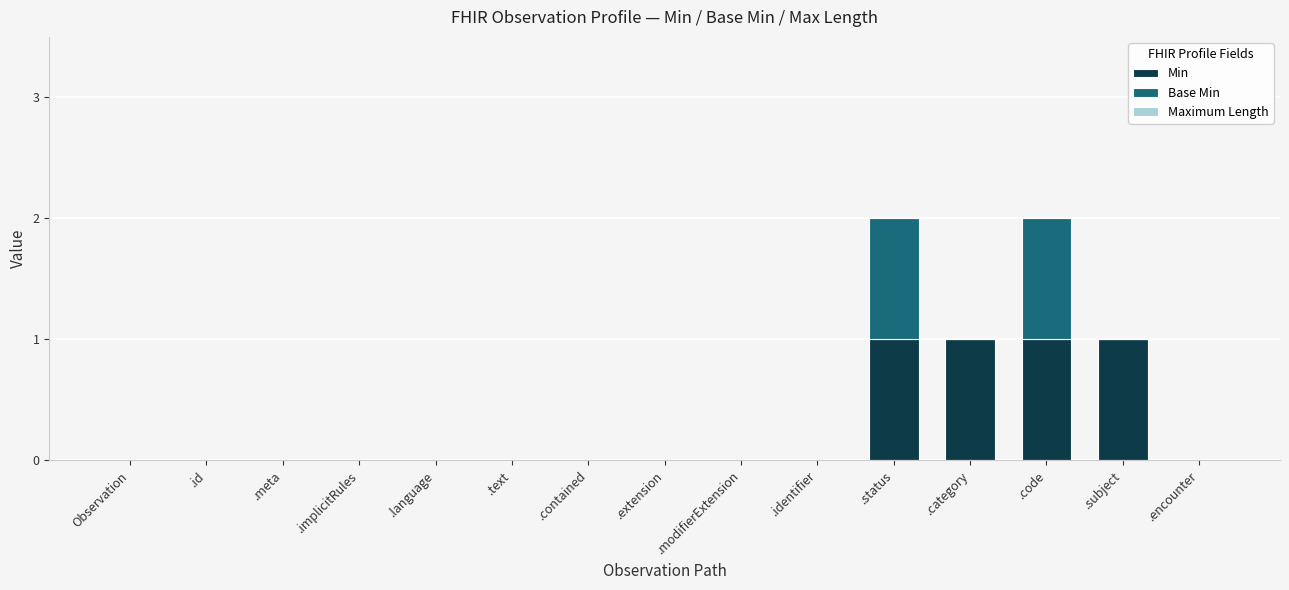

The Min series shows 1 at .extension. True or false?

False